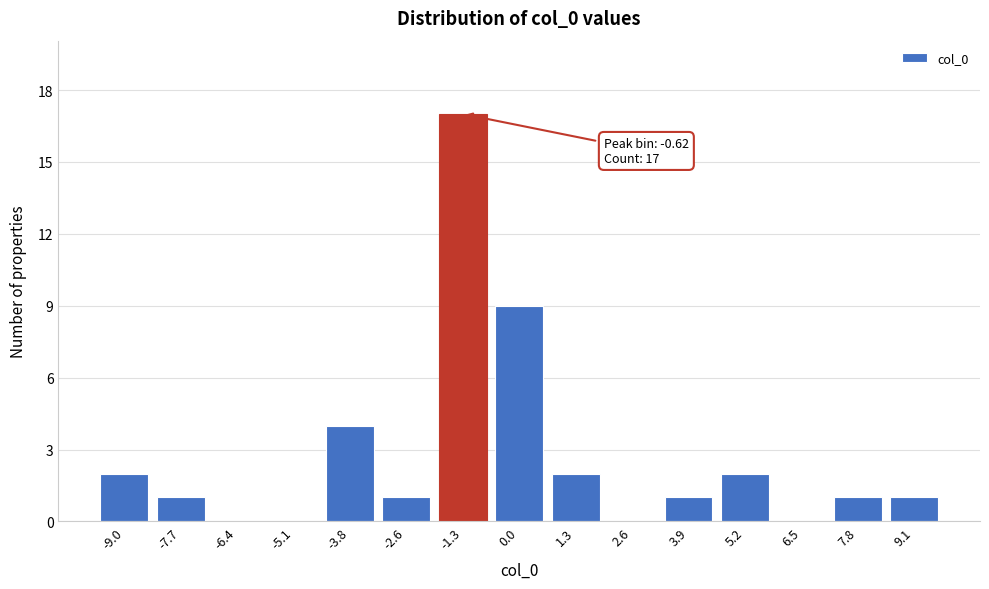

Reading left to right, extract all data points from this chart.

-9.0=2	-7.7=1	-6.4=0	-5.1=0	-3.8=4	-2.6=1	-1.3=17	0.0=9	1.3=2	2.6=0	3.9=1	5.2=2	6.5=0	7.8=1	9.1=1